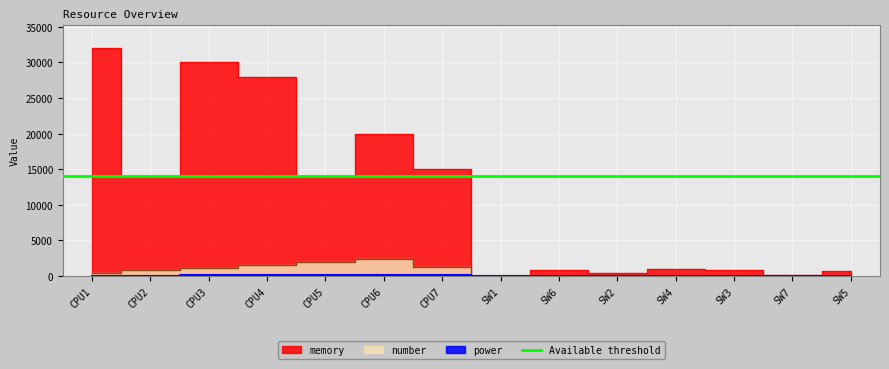

How many data points in memory are less than 14000?

7